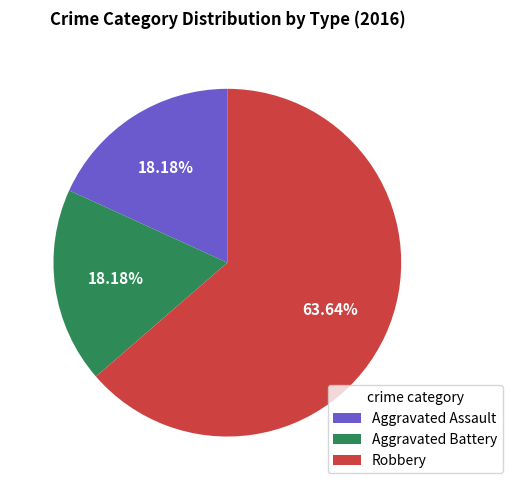

Does any single category account for the majority?

Yes